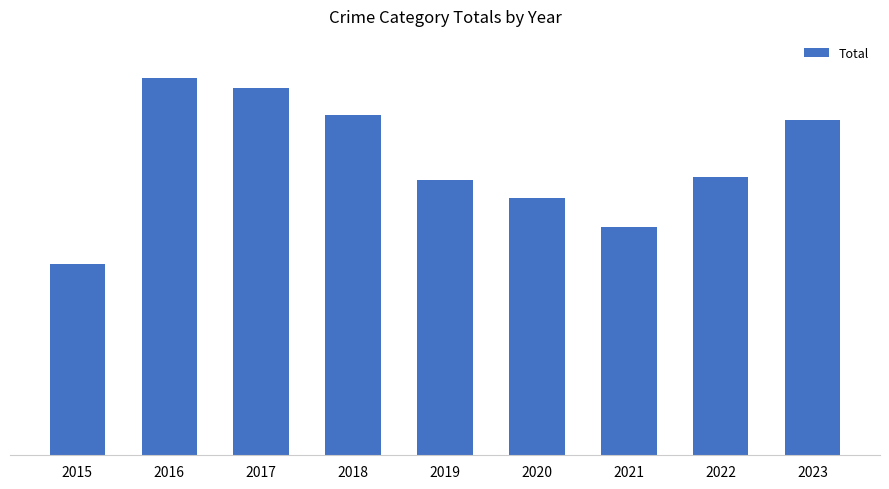

What is the difference between the second highest and minimum values?

67